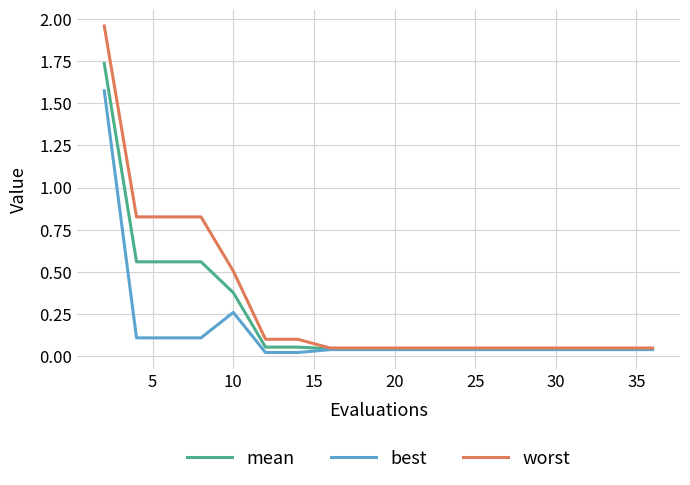

Which series has the largest range (max minus min)?

worst